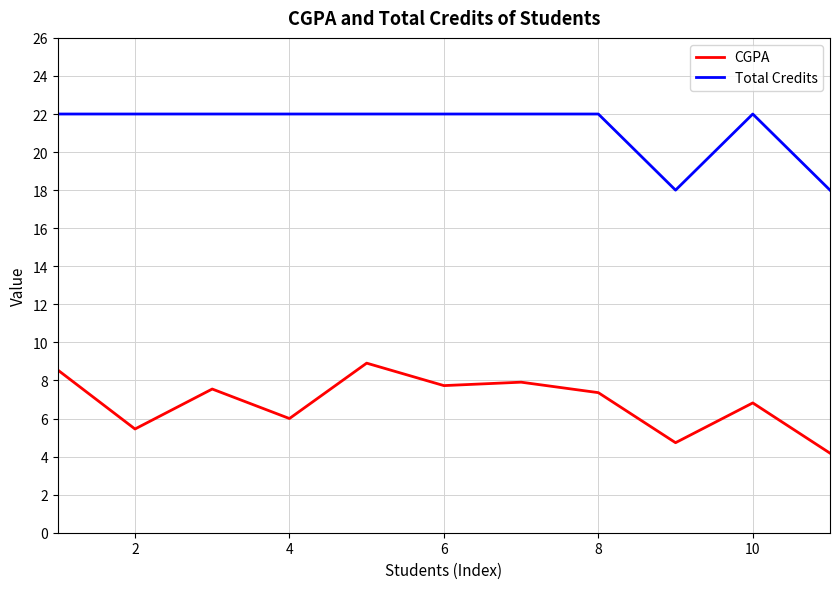

List the series in order of their overall mean, highest first.

Total Credits, CGPA